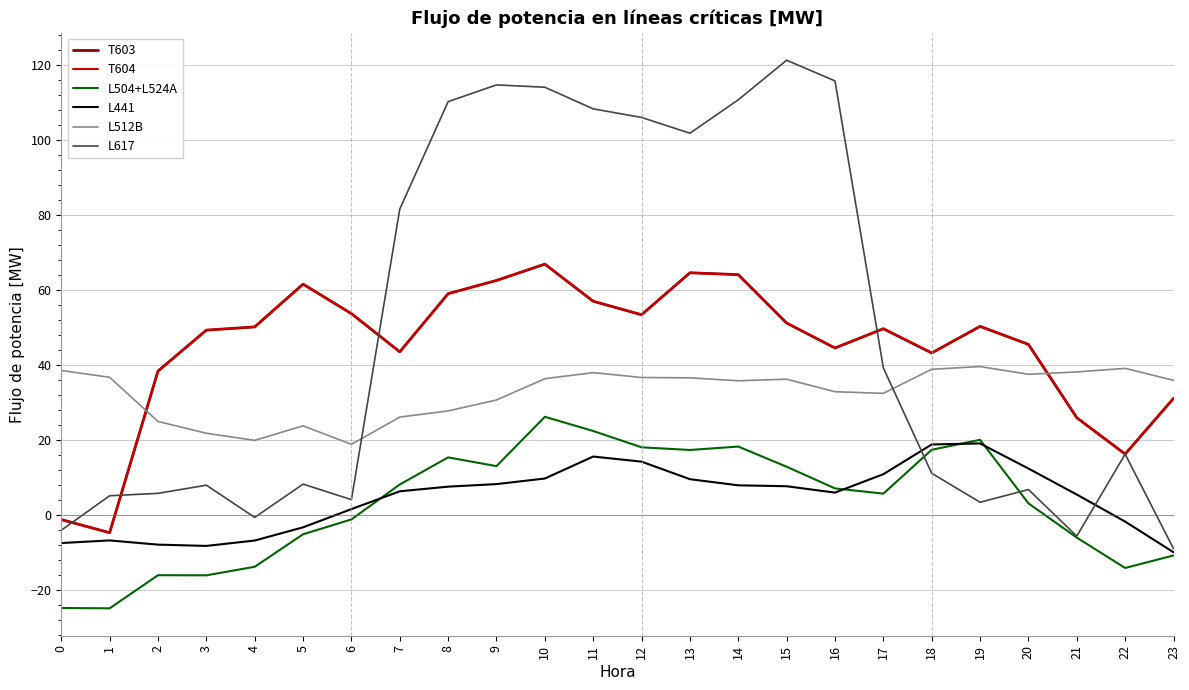

Reading left to right, extract all data points from this chart.

T603: 0=-1.1	1=-4.6	2=38.5	3=49.4	4=50.3	5=61.7	6=53.8	7=43.6	8=59.1	9=62.7	10=67.0	11=57.1	12=53.5	13=64.7	14=64.2	15=51.3	16=44.6	17=49.8	18=43.3	19=50.4	20=45.6	21=26.1	22=16.4	23=31.2
T604: 0=-1.1	1=-4.6	2=38.5	3=49.4	4=50.3	5=61.7	6=53.8	7=43.6	8=59.1	9=62.7	10=67.0	11=57.1	12=53.5	13=64.7	14=64.2	15=51.3	16=44.6	17=49.8	18=43.3	19=50.4	20=45.6	21=26.1	22=16.4	23=31.2
L504+L524A: 0=-24.7	1=-24.8	2=-15.9	3=-16.0	4=-13.7	5=-5.0	6=-1.1	7=8.3	8=15.5	9=13.1	10=26.3	11=22.5	12=18.2	13=17.5	14=18.4	15=13.0	16=7.2	17=5.8	18=17.5	19=20.2	20=3.2	21=-5.9	22=-14.0	23=-10.7
L441: 0=-7.4	1=-6.7	2=-7.8	3=-8.1	4=-6.7	5=-3.2	6=1.7	7=6.4	8=7.7	9=8.4	10=9.8	11=15.7	12=14.3	13=9.7	14=8.0	15=7.8	16=6.1	17=11.0	18=18.9	19=19.2	20=12.5	21=5.6	22=-1.6	23=-9.8
L512B: 0=38.7	1=36.8	2=25.1	3=21.9	4=20.0	5=23.9	6=19.0	7=26.2	8=27.9	9=30.8	10=36.5	11=38.1	12=36.8	13=36.7	14=35.9	15=36.3	16=33.0	17=32.6	18=39.0	19=39.7	20=37.6	21=38.3	22=39.2	23=36.0
L617: 0=-3.9	1=5.3	2=5.9	3=8.1	4=-0.5	5=8.4	6=4.2	7=81.7	8=110.3	9=114.8	10=114.2	11=108.4	12=106.1	13=101.9	14=110.8	15=121.4	16=115.9	17=39.3	18=11.2	19=3.5	20=6.9	21=-5.5	22=16.3	23=-8.8